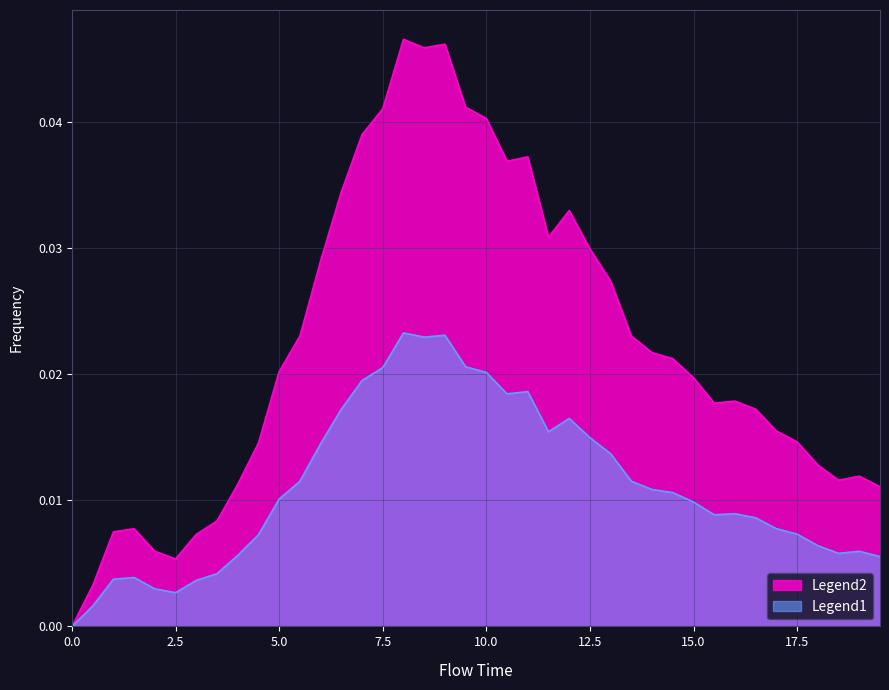

How many lines are shown in the chart?

2